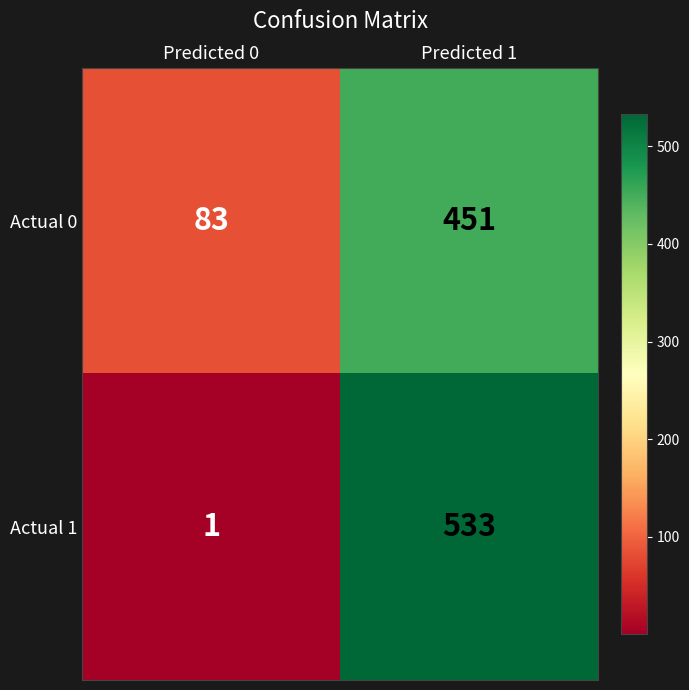

Reading left to right, transcribe all the data shown in this chart.

Actual 0: Predicted 0=83	Predicted 1=451
Actual 1: Predicted 0=1	Predicted 1=533